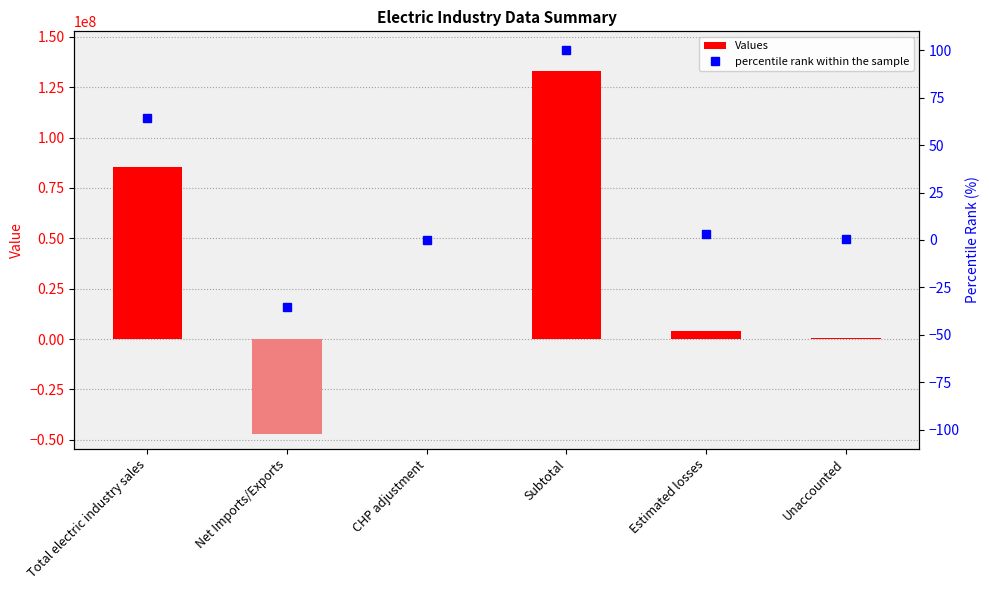

Reading left to right, what are all the values shown in this chart?

Values: Total electric industry sales=85585166.0	Net Imports/Exports=-47230739.0	CHP adjustment=0.0	Subtotal=132815905.0	Estimated losses=4026481.0	Unaccounted=546608.0
percentile rank within the sample: Total electric industry sales=64.4	Net Imports/Exports=-35.6	CHP adjustment=0.0	Subtotal=100.0	Estimated losses=3.0	Unaccounted=0.4